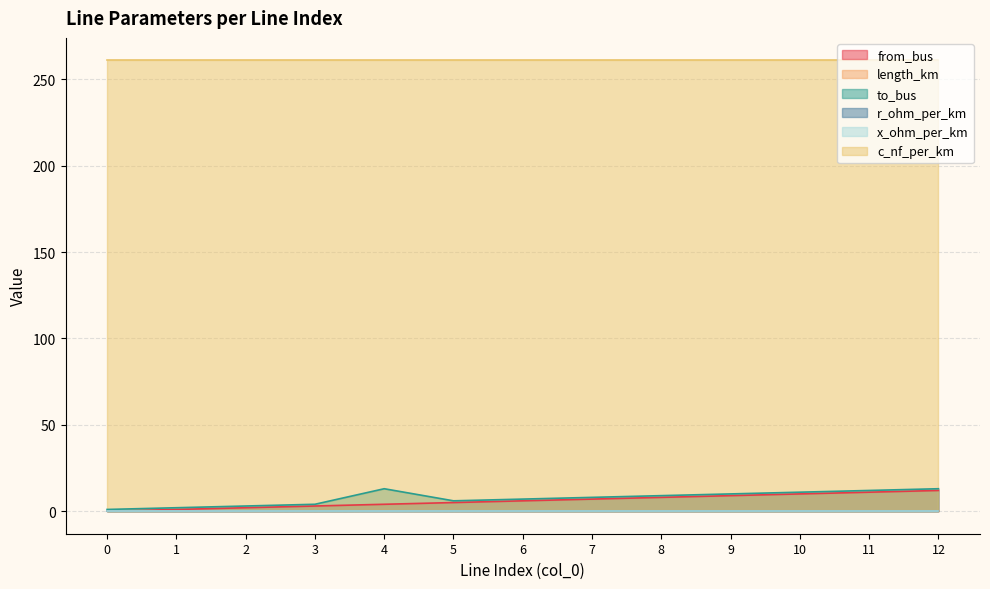

At how many categories does at least one series exceed 11?

13